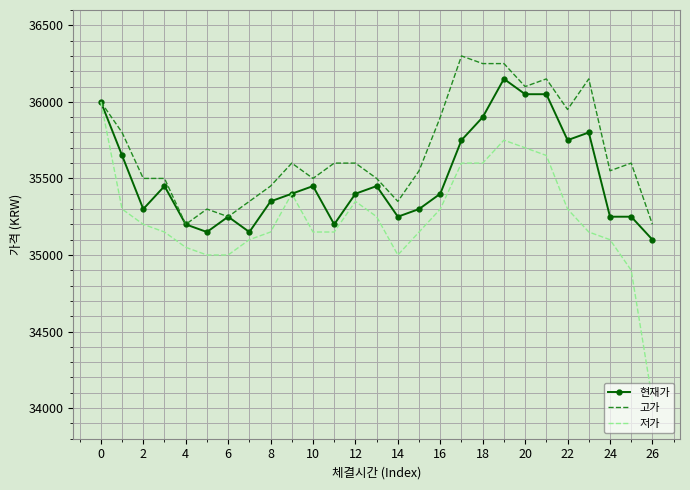

What is the minimum value for 고가?

35200